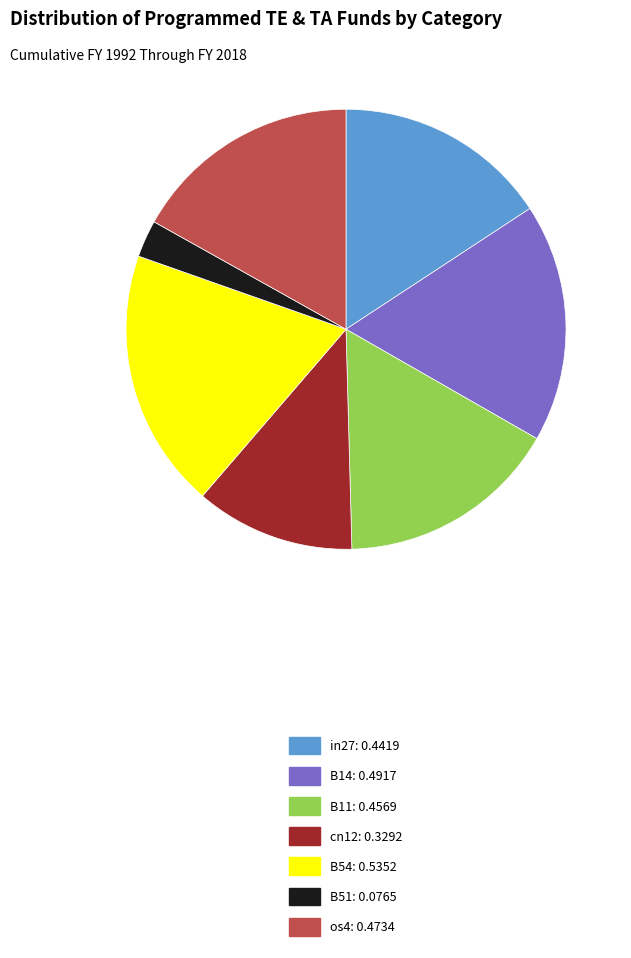

Combined, do B51 and B14 account for over 50%?

No